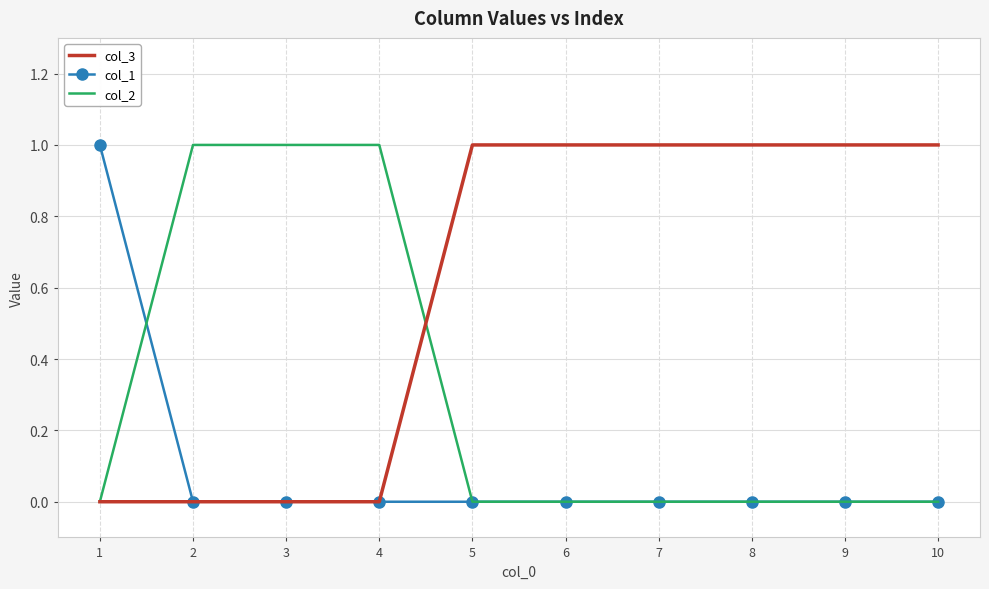

List the series in order of their overall mean, highest first.

col_3, col_2, col_1